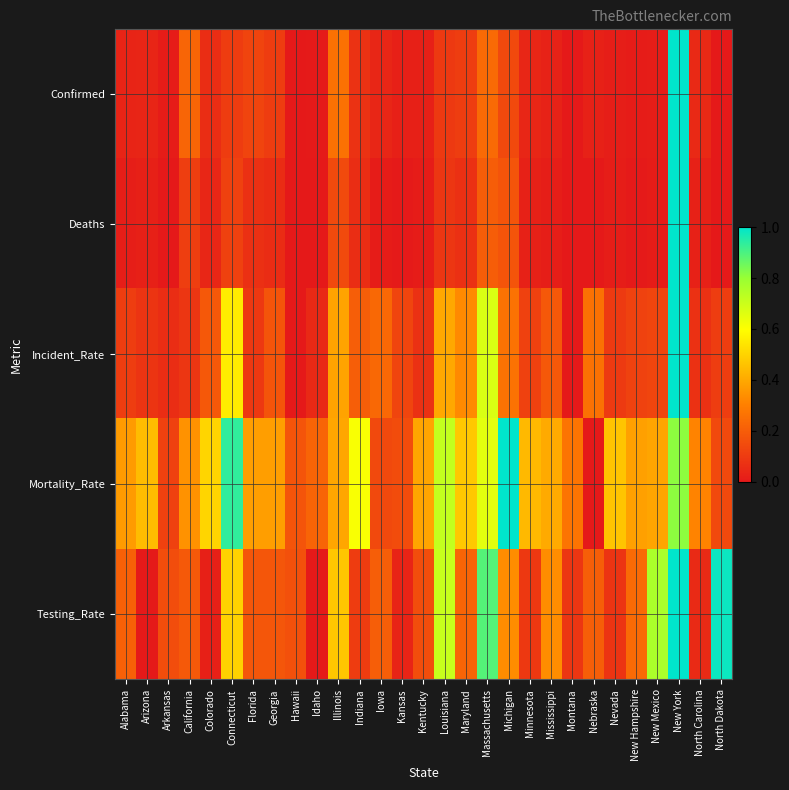

Which label corresponds to the smallest value in the chart?

Montana